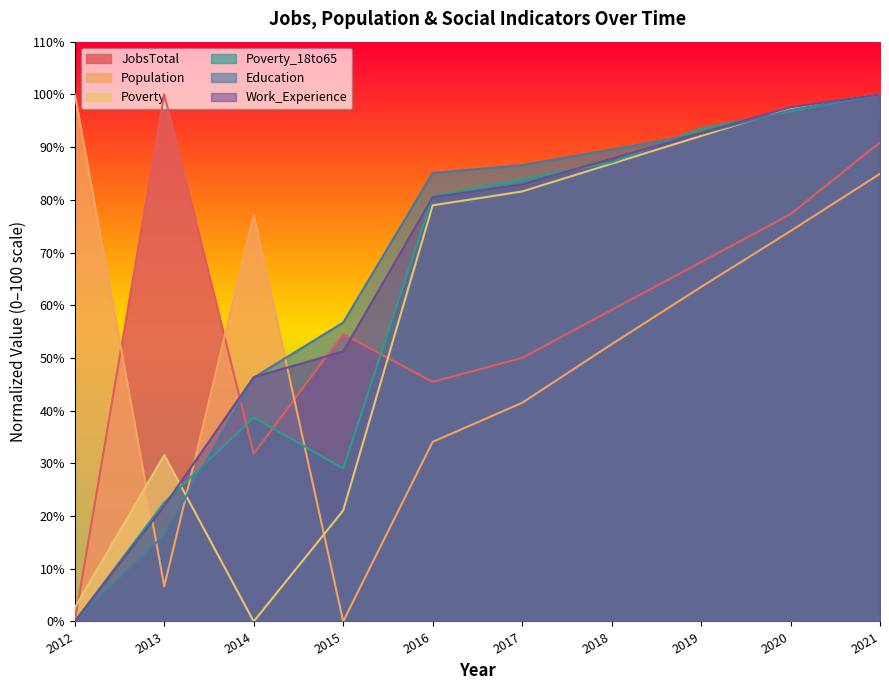

Reading left to right, transcribe all the data shown in this chart.

JobsTotal: 0.0	100.0	31.8	54.5	45.5	50.0	59.1	68.2	77.3	90.9
Population: 100.0	6.7	77.0	0.0	34.1	41.5	52.6	63.5	74.1	84.9
Poverty: 2.6	31.6	0.0	21.1	78.9	81.6	86.8	92.1	97.4	100.0
Poverty_18to65: 0.0	22.6	38.7	29.0	80.6	83.9	87.1	93.5	96.8	100.0
Education: 0.0	16.4	46.3	56.7	85.1	86.6	89.6	92.5	97.0	100.0
Work_Experience: 0.0	22.0	46.3	51.2	80.5	82.9	87.8	92.7	97.6	100.0